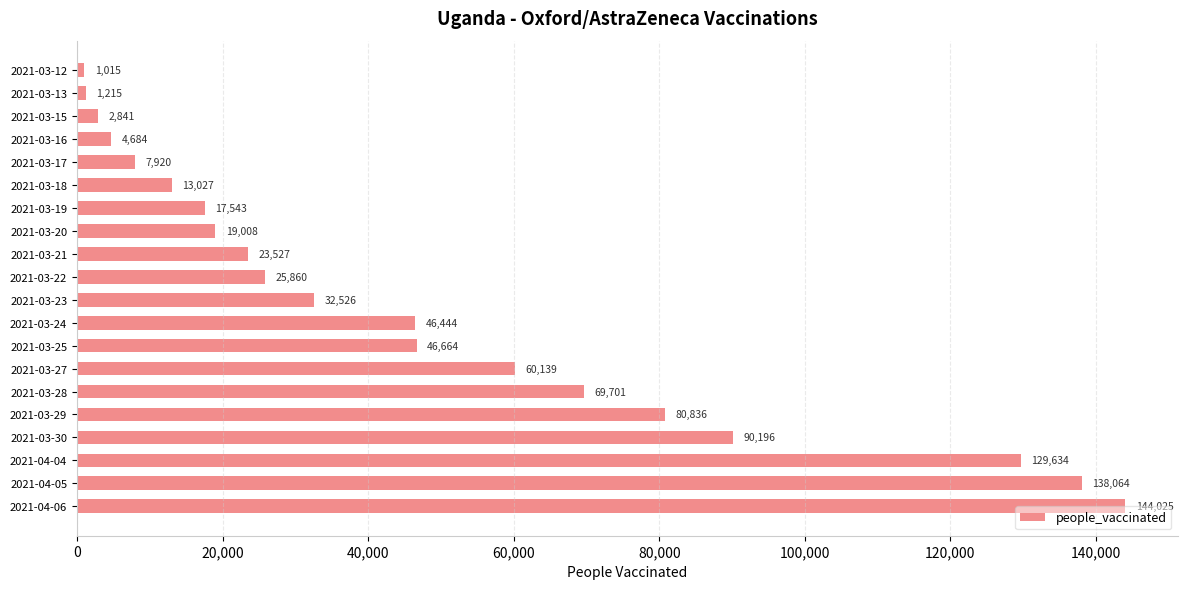

Count the number of categories in the chart.

20